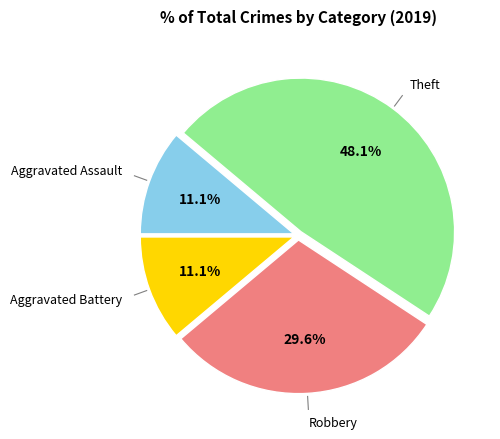

Is there a majority slice in this chart?

No